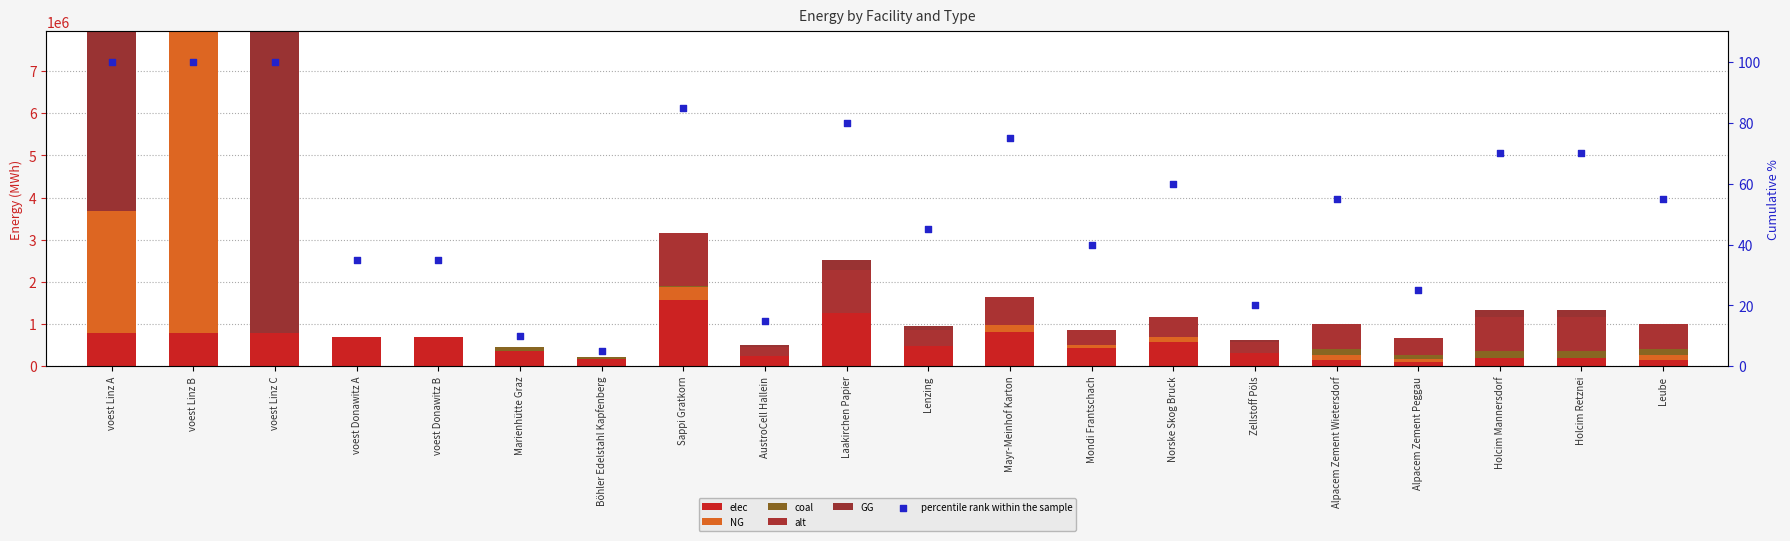

What are all the series names shown in the legend?

elec, NG, coal, alt, GG, percentile rank within the sample